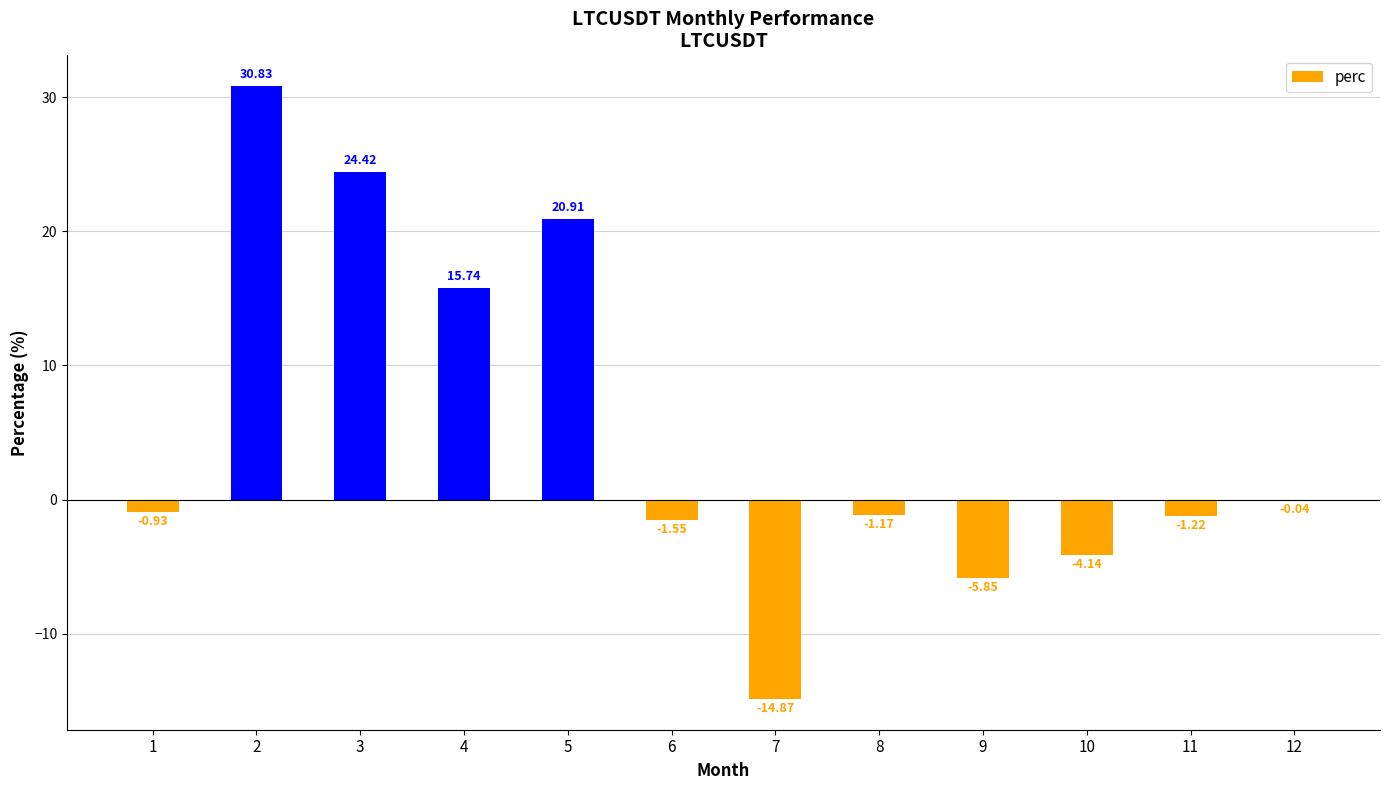

What is the change in value from 5 to 10?

-25.1